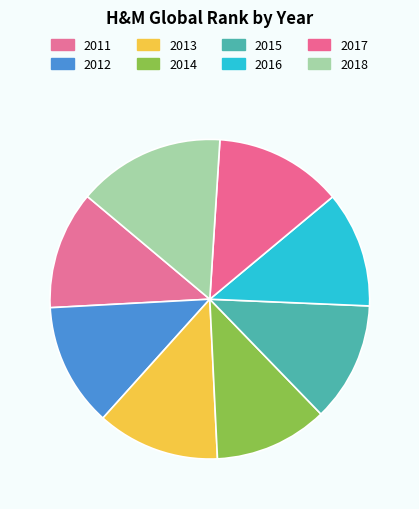

How many slices are in this pie chart?

8